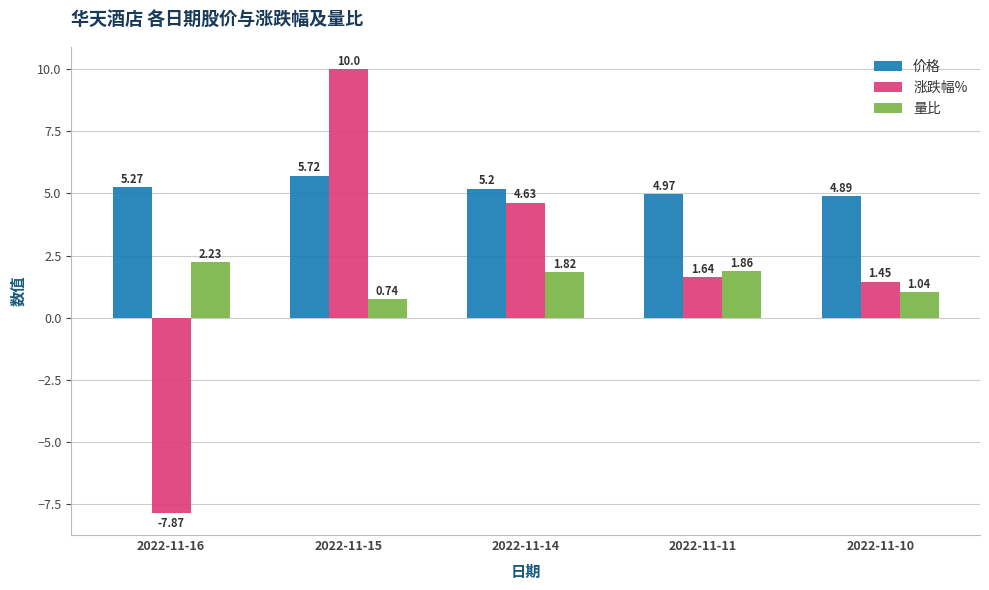

Rank the categories by 量比 value from highest to lowest.

2022-11-16, 2022-11-11, 2022-11-14, 2022-11-10, 2022-11-15